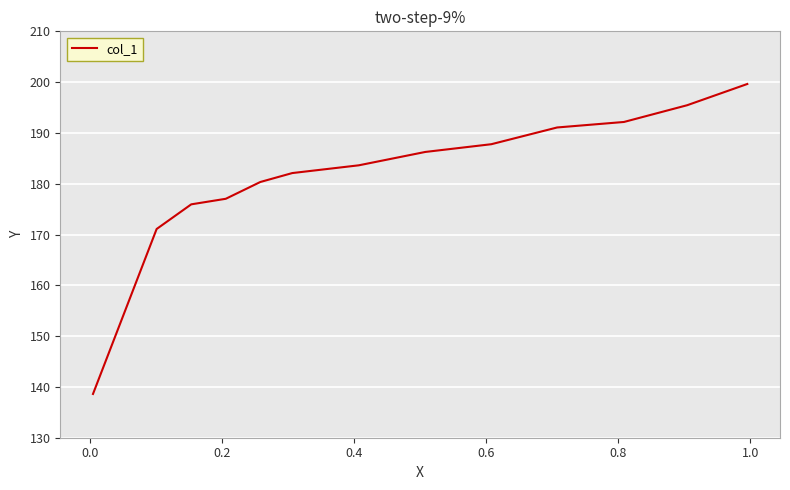

Is this an area chart (filled region under the line)?

No